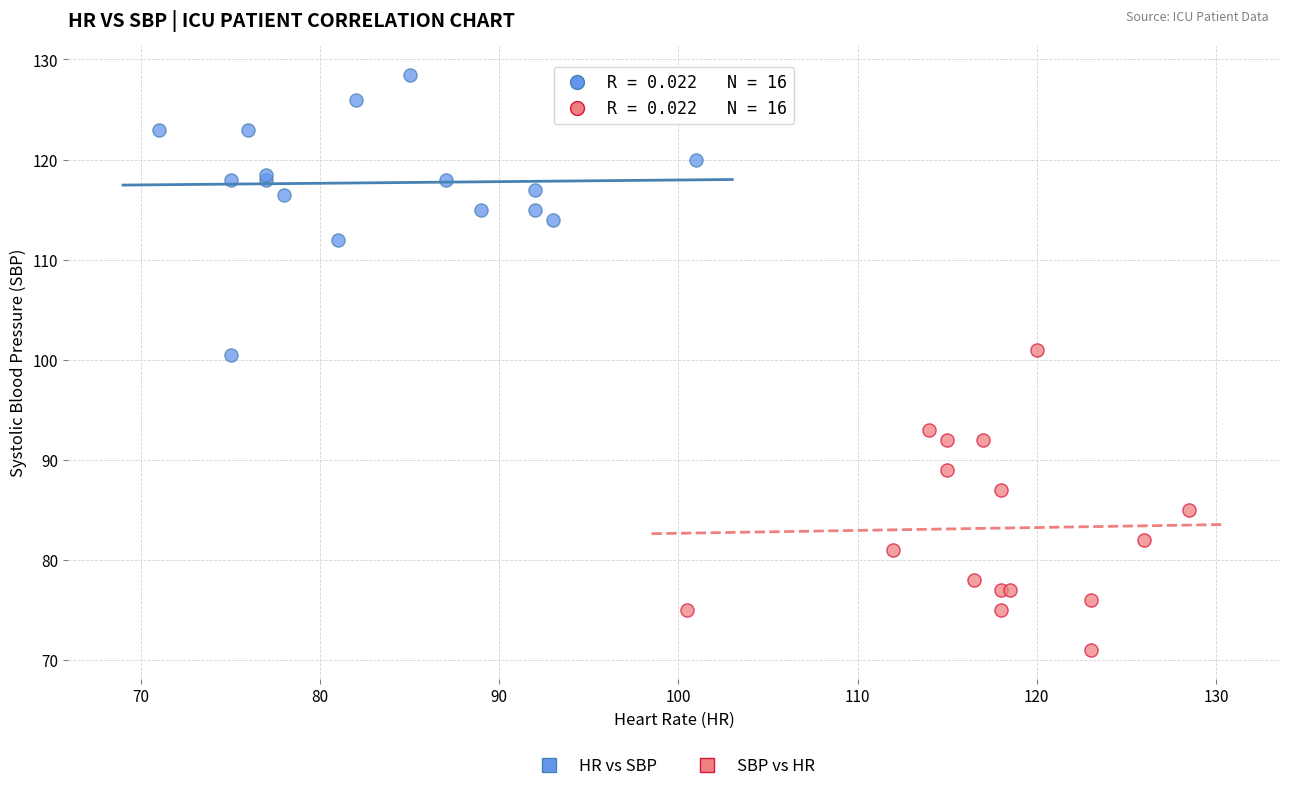

Which series reaches the maximum Y coordinate?

HR vs SBP